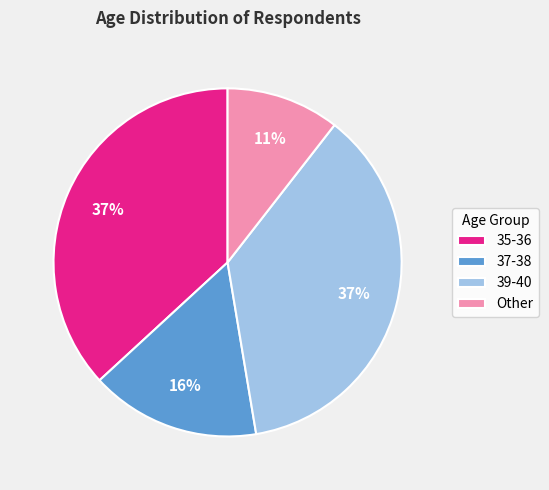

To the nearest percent, what is the difference between the Other and 35-36 slice percentages?

26%